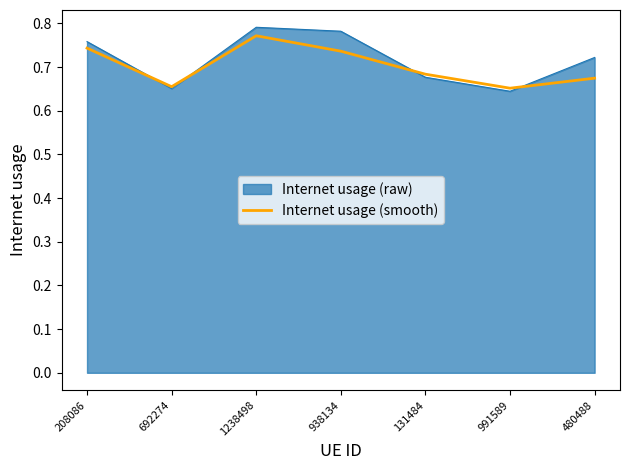

At 938134, list the series in order from smallest to largest.

Internet usage (smooth), Internet usage (raw)